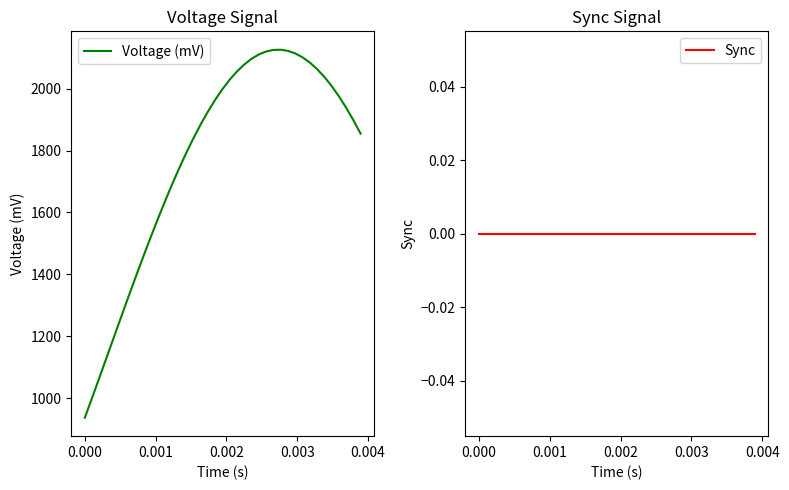

True or false: Sync and Voltage (mV) cross at least once.

False